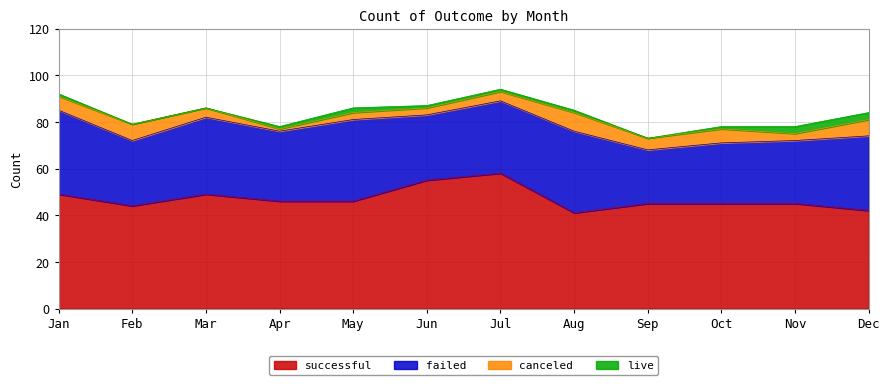

What are all the series names shown in the legend?

successful, failed, canceled, live